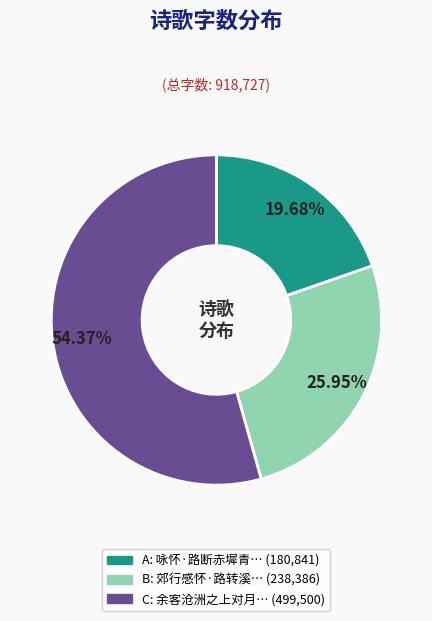

Is there any slice that represents more than half of the pie?

Yes